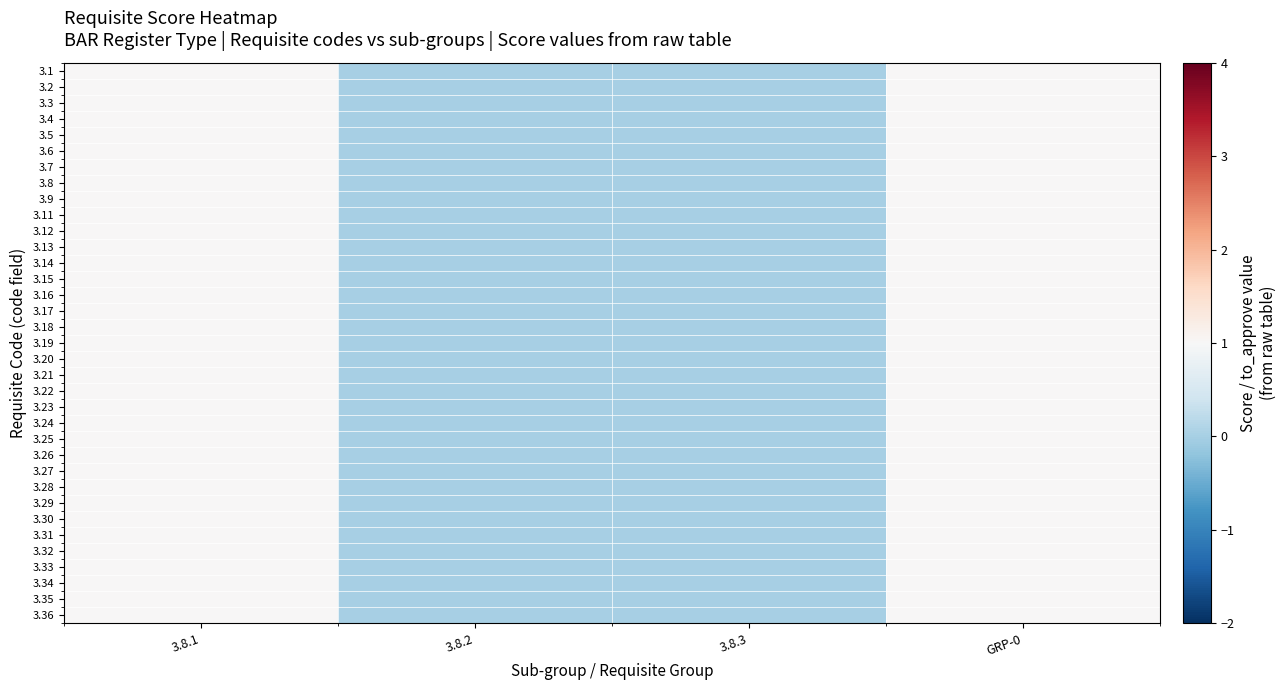

Rank the series at 3.8.1 from highest to lowest value.

3.1, 3.2, 3.3, 3.4, 3.5, 3.6, 3.7, 3.8, 3.9, 3.11, 3.12, 3.13, 3.14, 3.15, 3.16, 3.17, 3.18, 3.19, 3.20, 3.21, 3.22, 3.23, 3.24, 3.25, 3.26, 3.27, 3.28, 3.29, 3.30, 3.31, 3.32, 3.33, 3.34, 3.35, 3.36